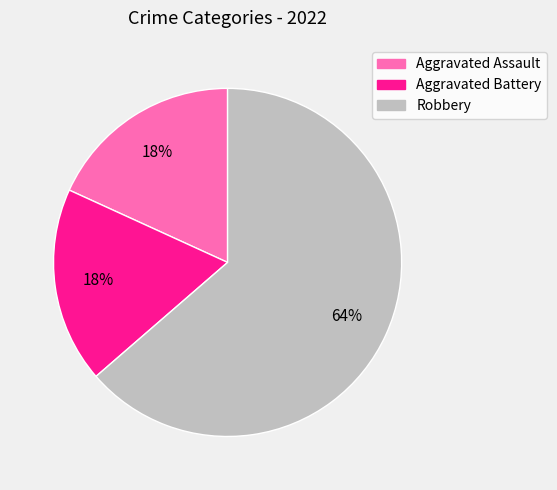

What percentage is the Aggravated Battery slice, to the nearest percent?

18%